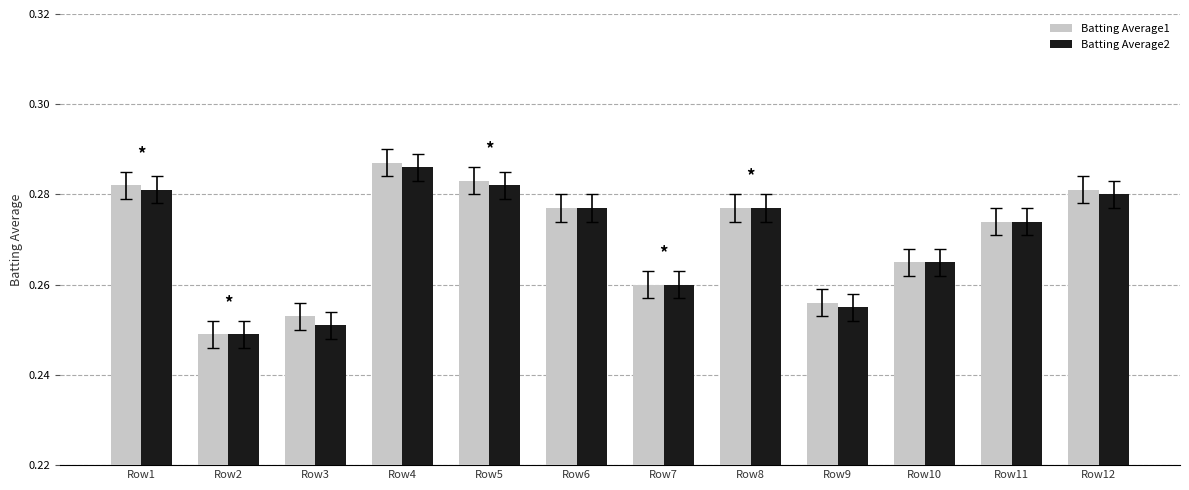

Where is Batting Average2 nearest to the value 0?

Row2